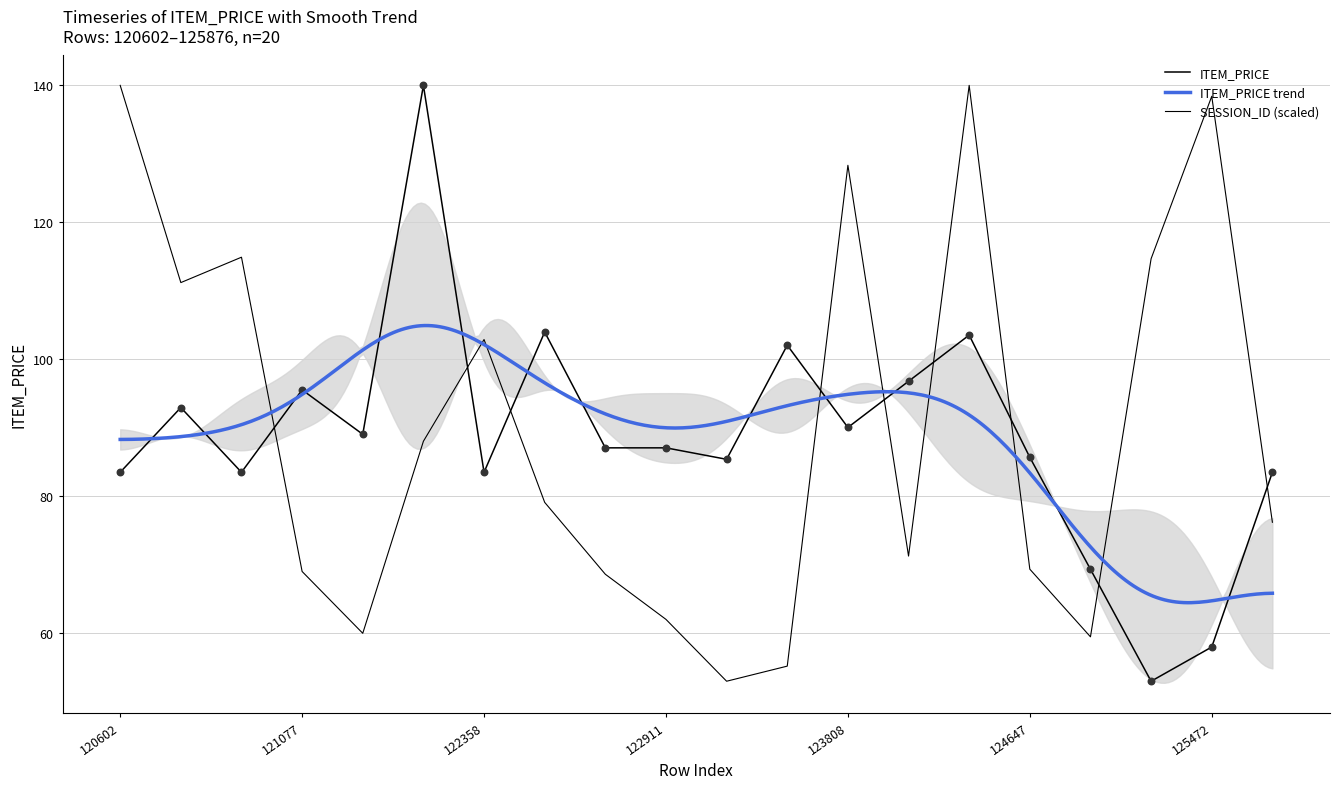

Which series has the largest Y range (max minus min)?

ITEM_PRICE